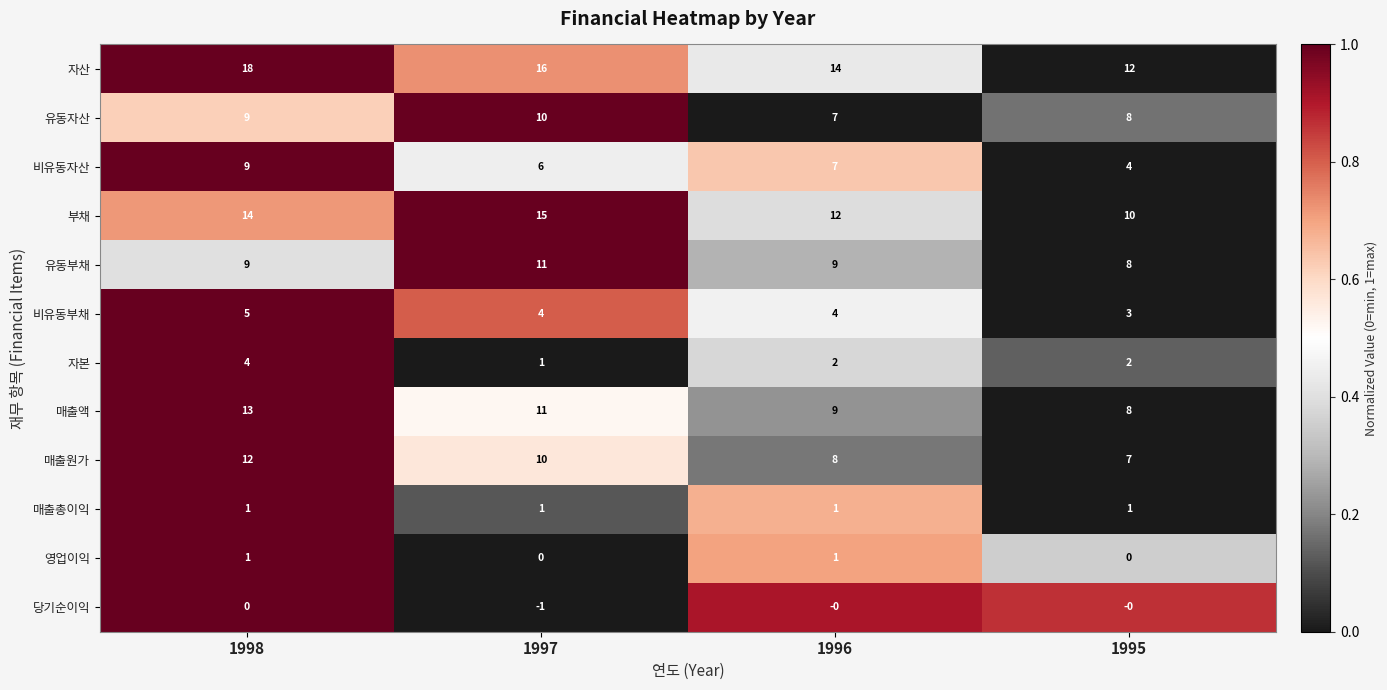

At how many categories does at least one series exceed 0?

4